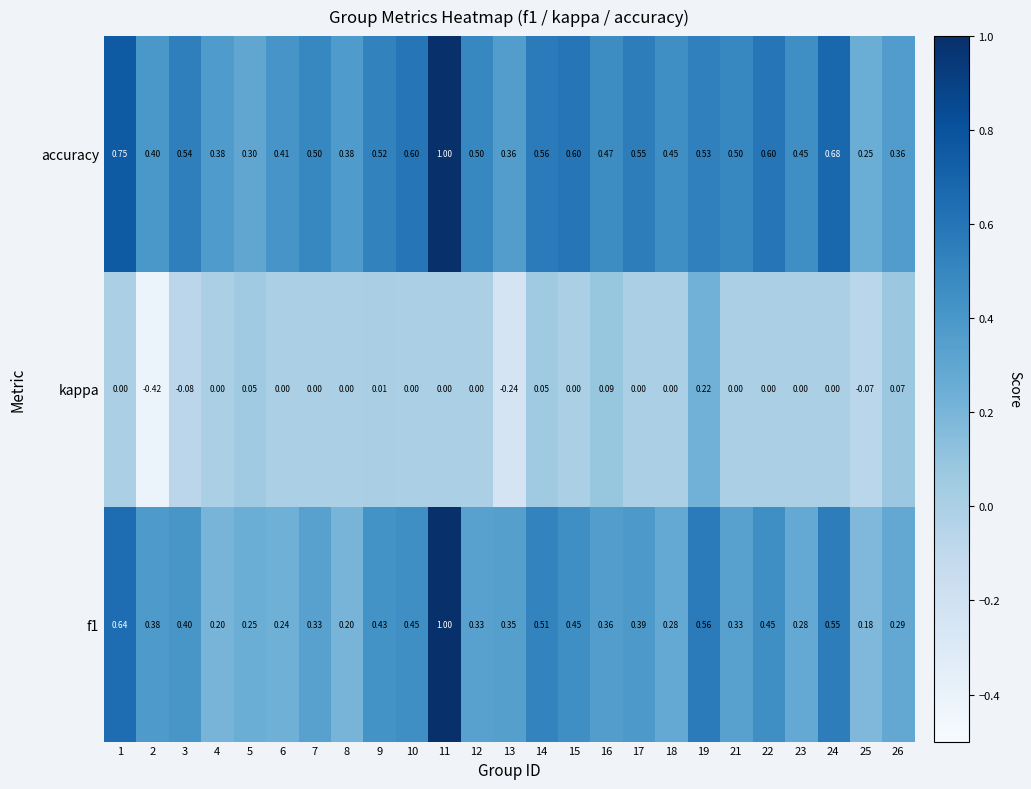

Which series has the largest total across all categories?

accuracy